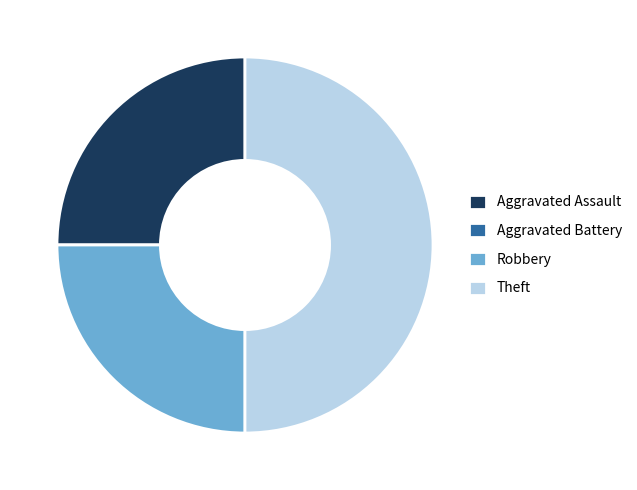

What is the largest slice in the pie chart?

Theft